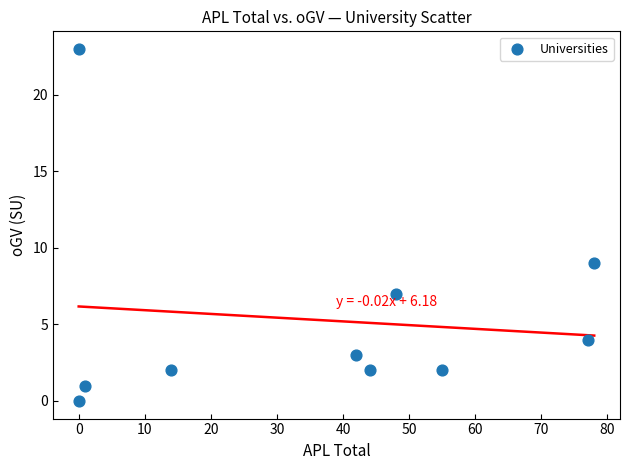

What is the average X value?

36